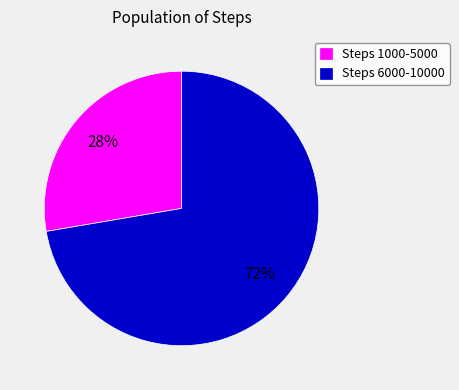

What is the ratio of the value at Steps 1000-5000 to the value at Steps 6000-10000?

0.4